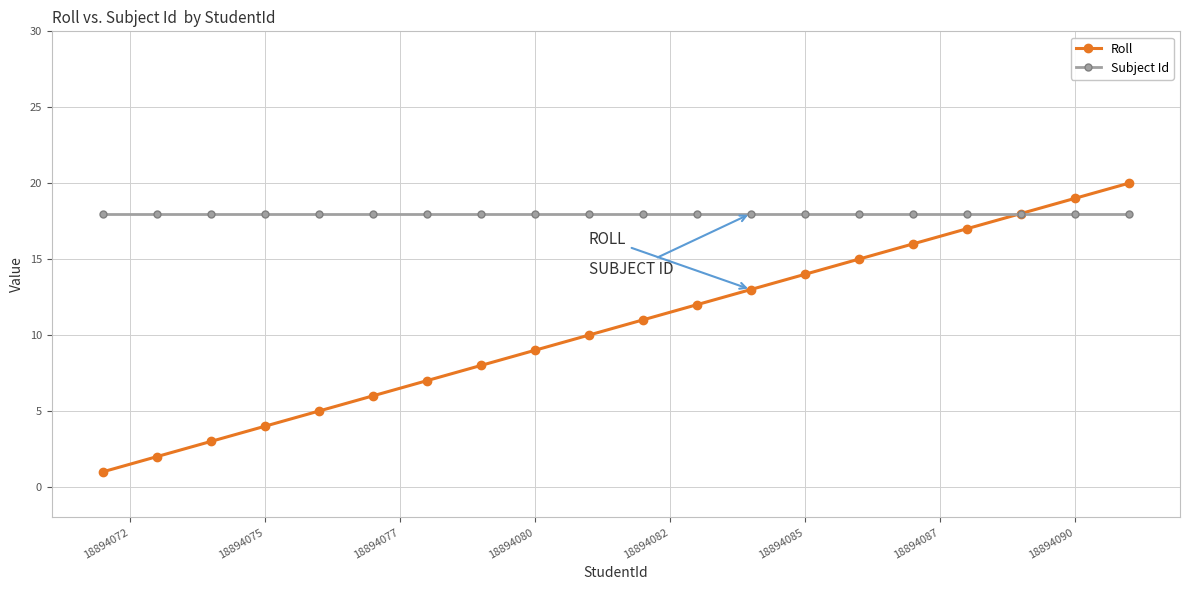

Which series has the largest total across all categories?

Subject Id